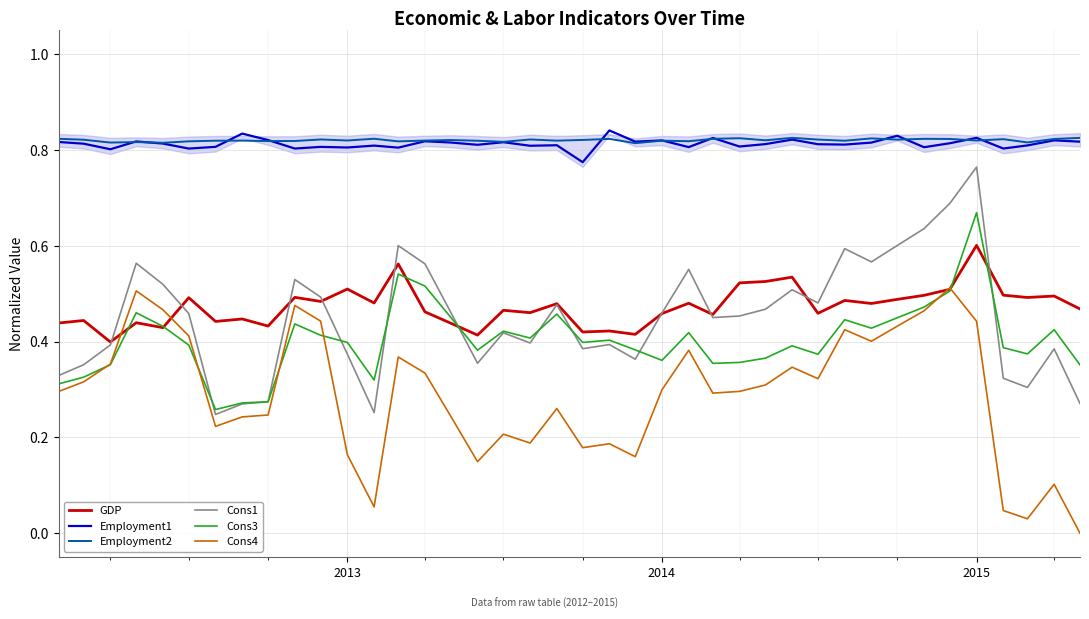

True or false: Employment2 and Cons1 intersect in this chart.

False